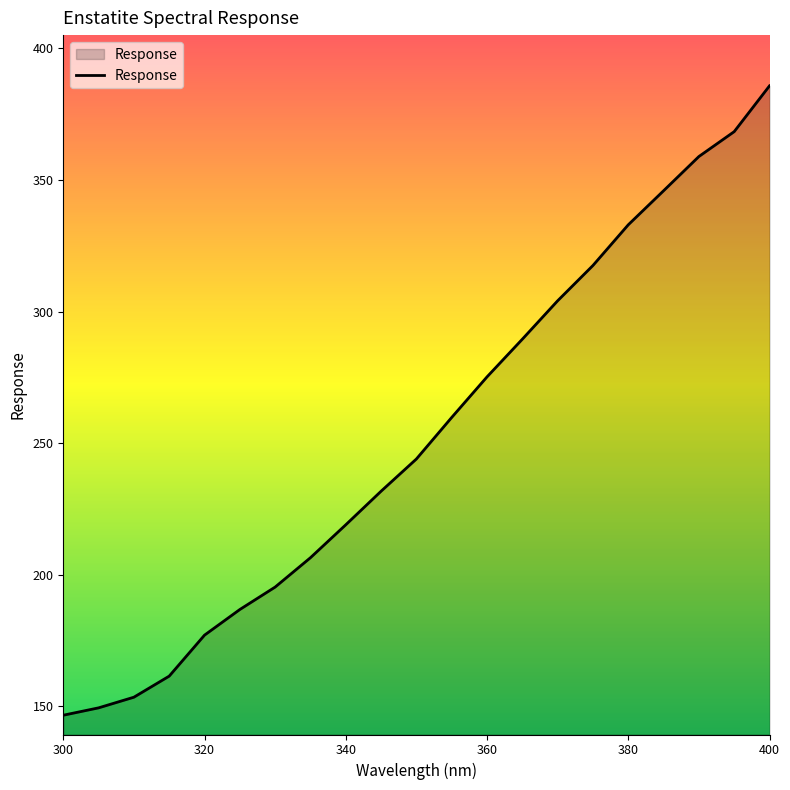

What is the difference between the maximum and minimum values?

239.2